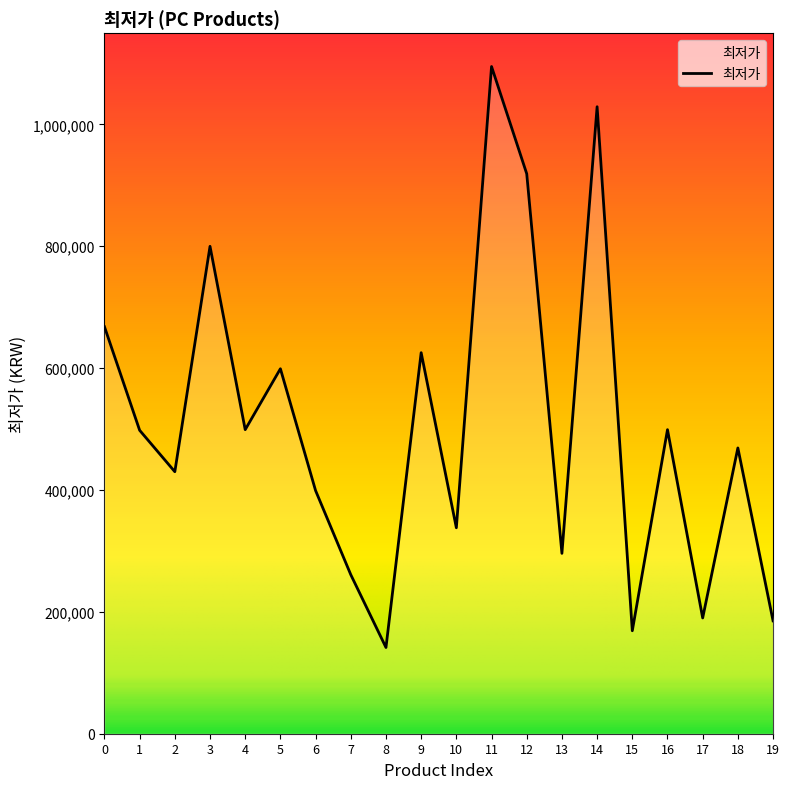

Is it true that the value at 2 is 114983?

False